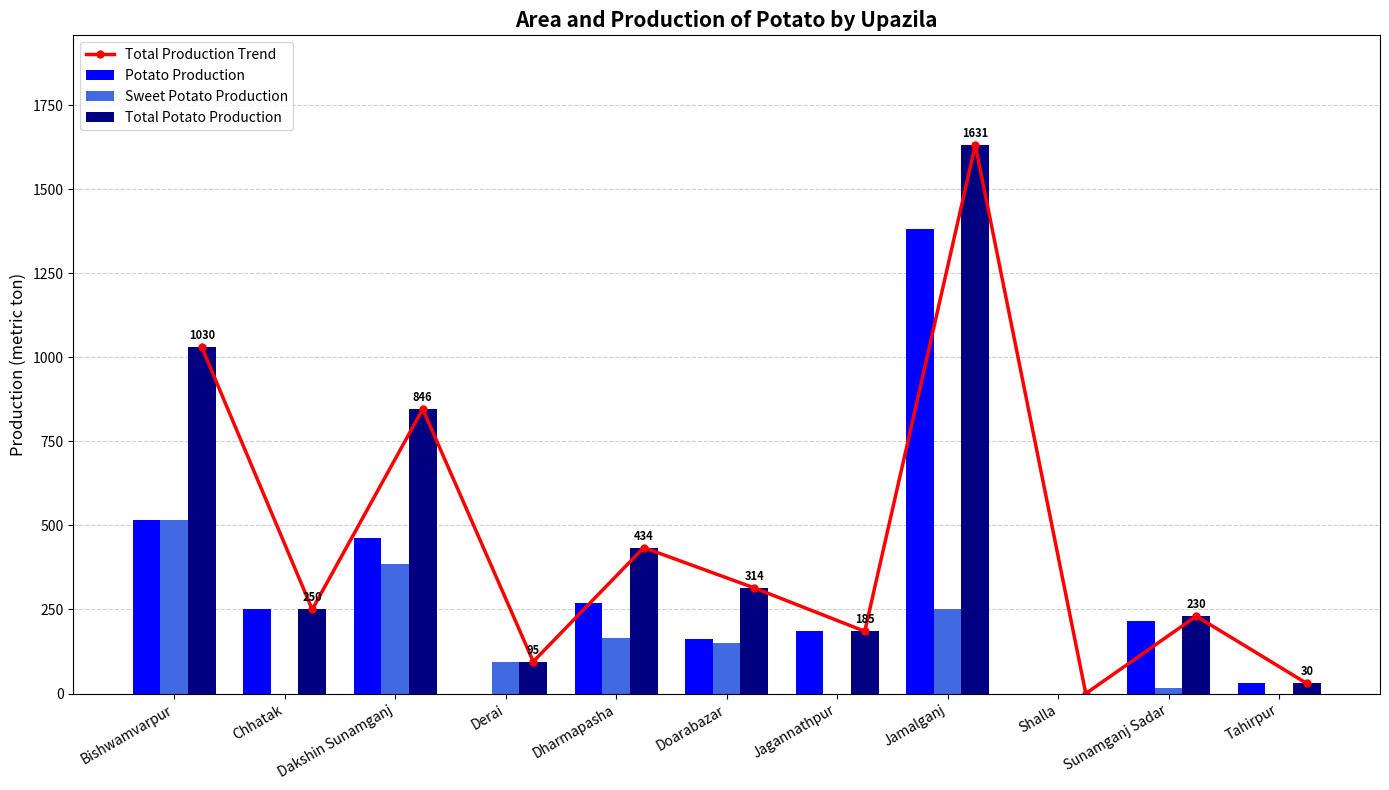

How many positive values does the Total Production Trend series have?

10